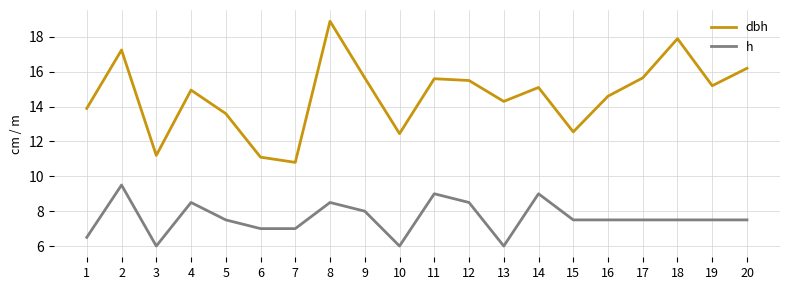

List the series in order of their peak value, lowest first.

h, dbh